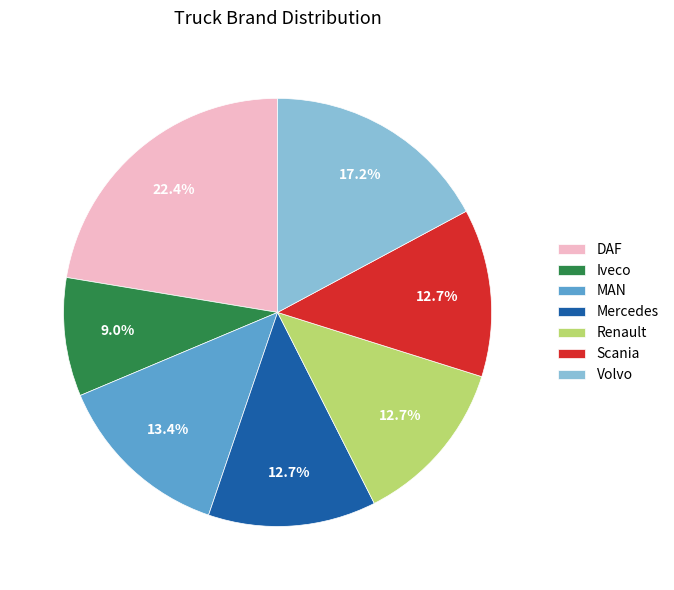

Is it true that MAN is 13% of the pie?

True